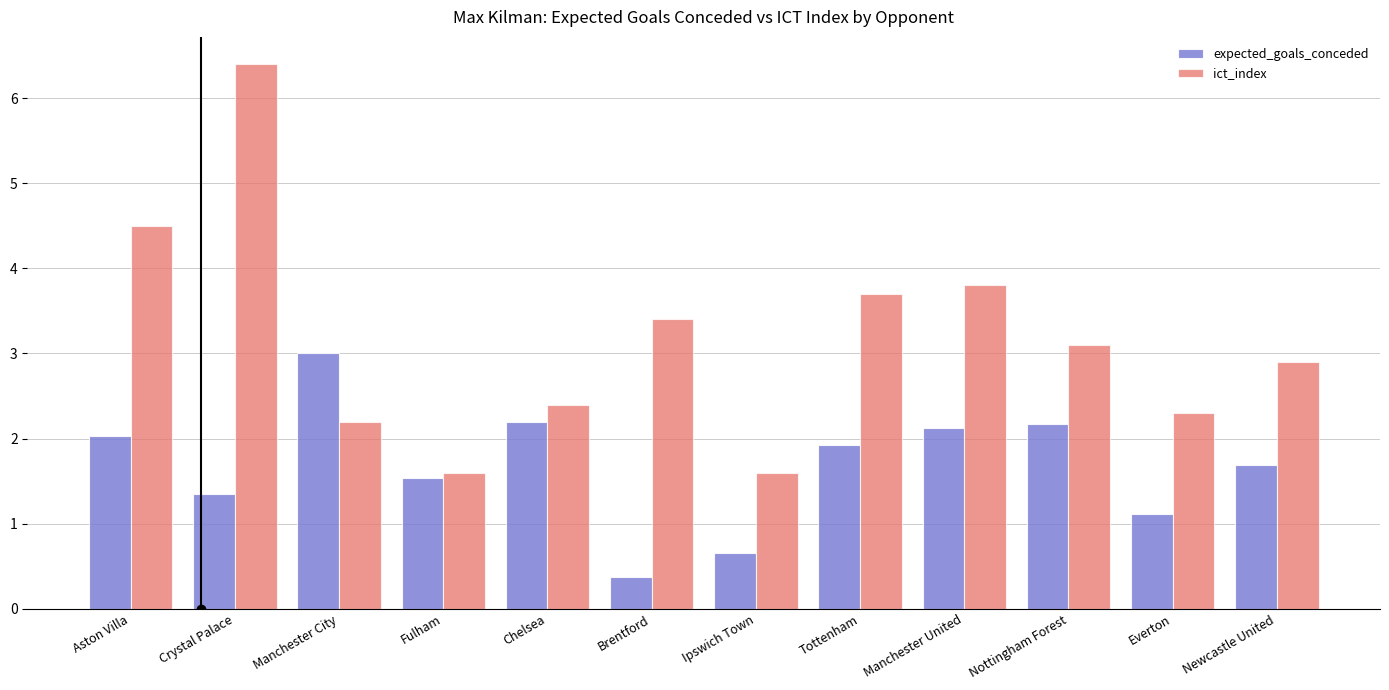

What is the smallest value displayed?

0.4